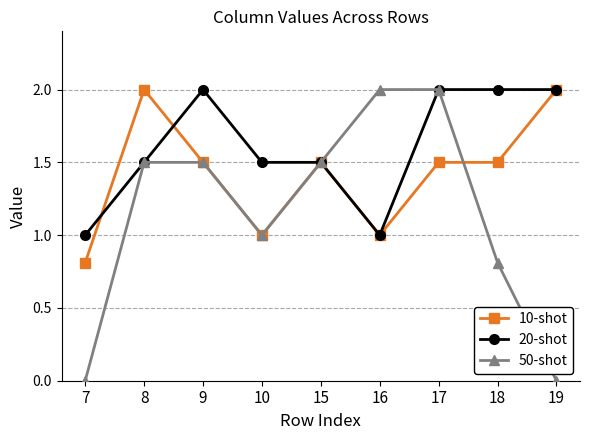

What is the difference between the highest and lowest values at 19?

2.0